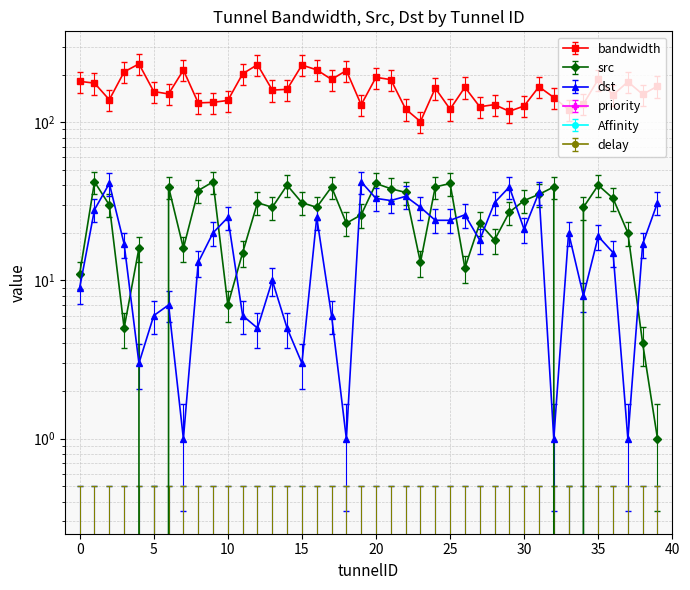

Is the value of src at 34 greater than the value of dst at 17?

Yes